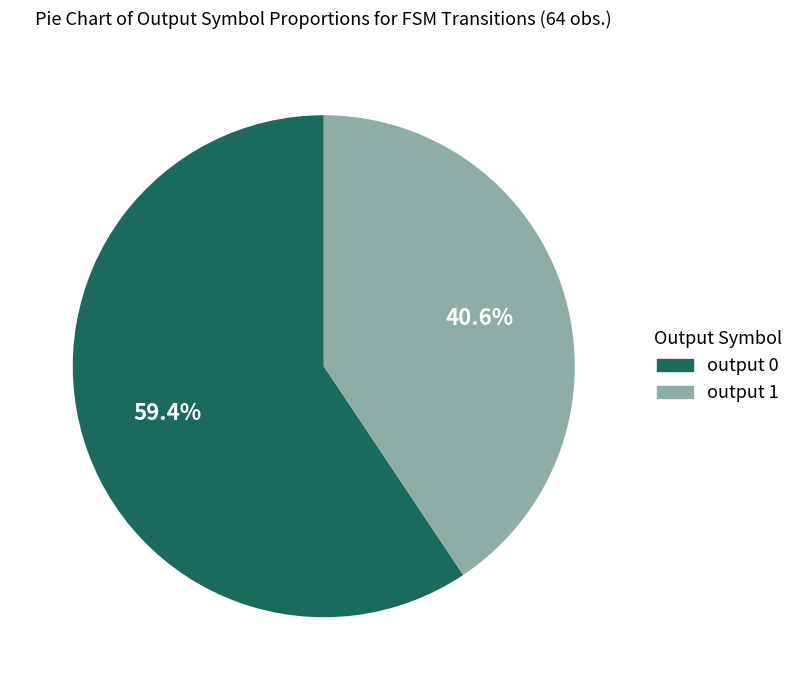

Is it true that output 0 is 7% of the pie?

False